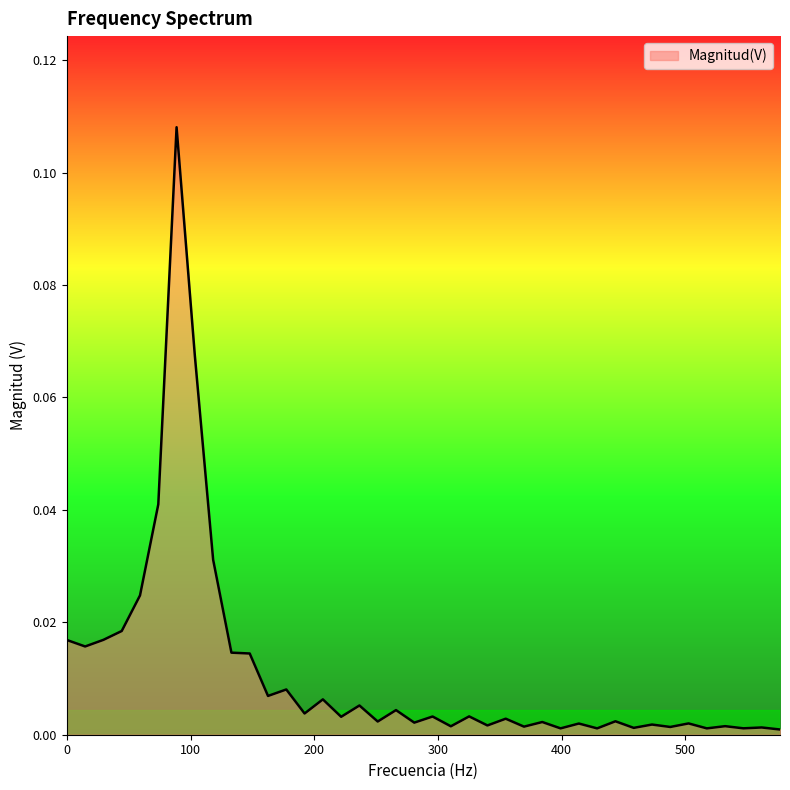

Reading right to left, what are all the values shown in this chart?

0.0	0.0	0.0	0.0	0.0	0.0	0.0	0.0	0.0	0.0	0.0	0.0	0.0	0.0	0.0	0.0	0.0	0.0	0.0	0.0	0.0	0.0	0.0	0.0	0.0	0.0	0.0	0.0	0.0	0.0	0.0	0.0	0.1	0.1	0.0	0.0	0.0	0.0	0.0	0.0